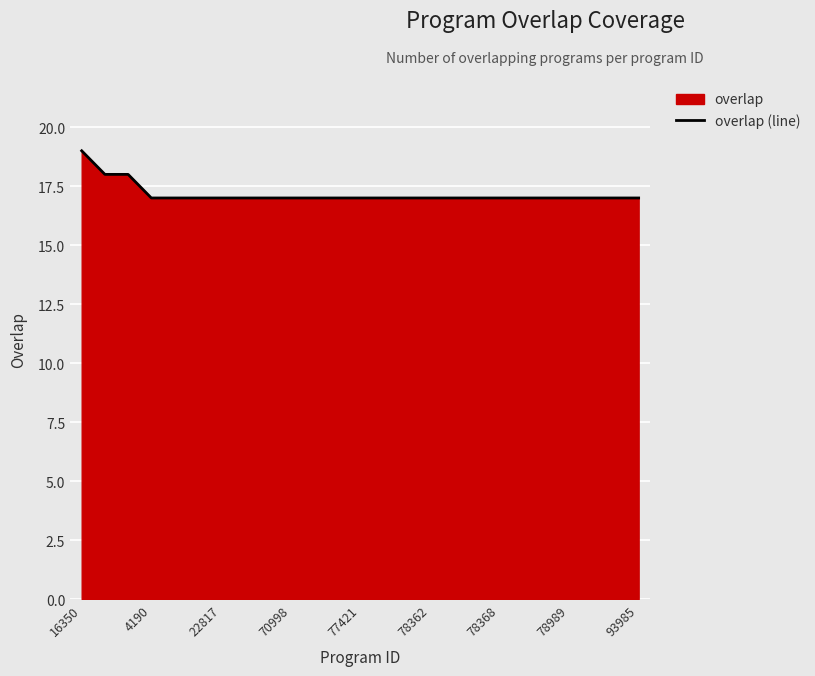

Which category has the highest value across all series?

16350